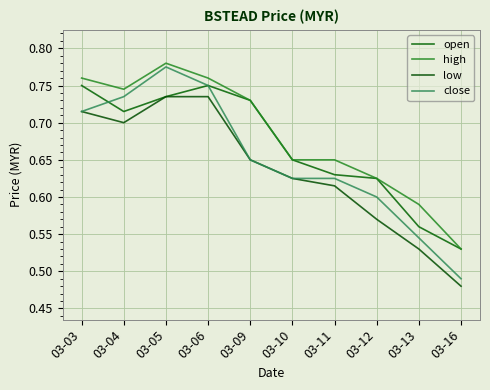

Is this an area chart (filled region under the line)?

No